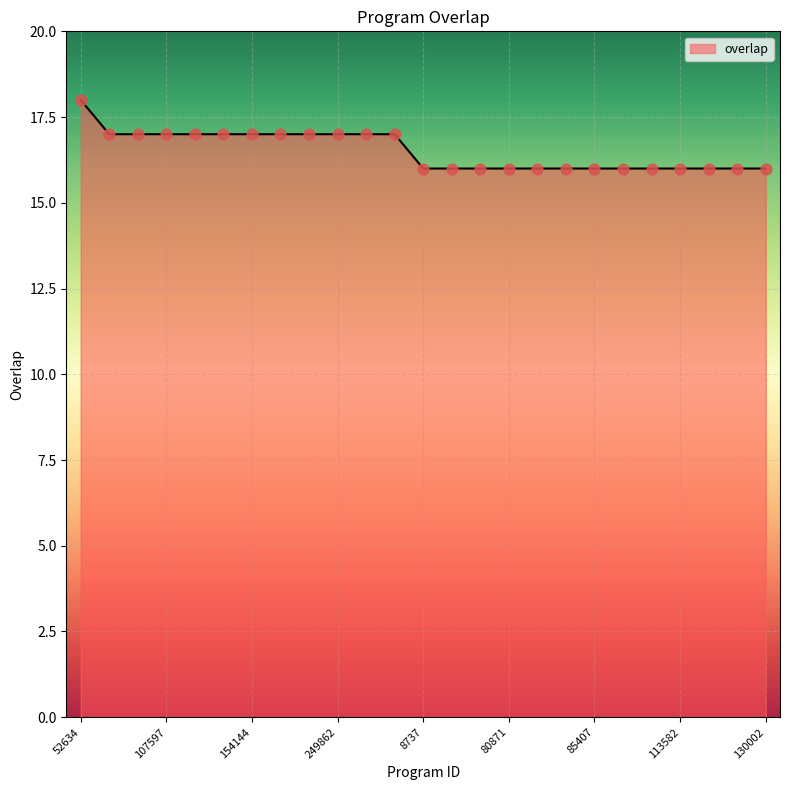

What is the smallest value displayed?

16